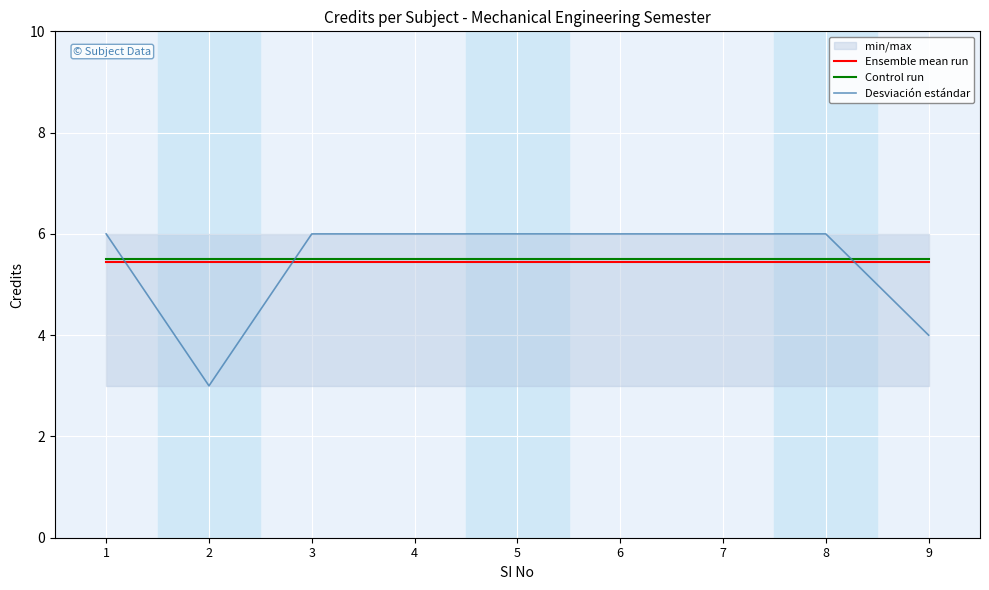

What is the total value across all series at 3?

16.9